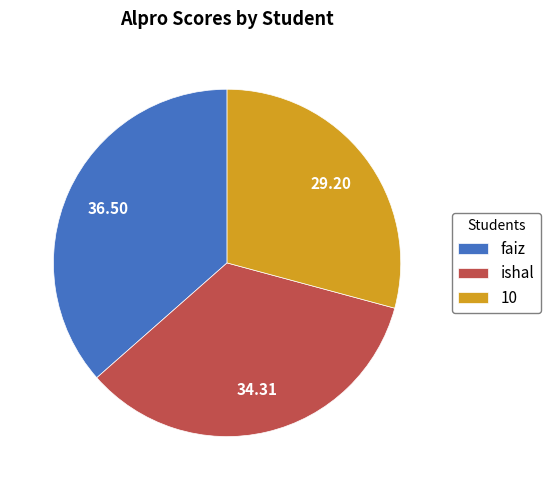

Rank the categories by value from highest to lowest.

faiz, ishal, 10